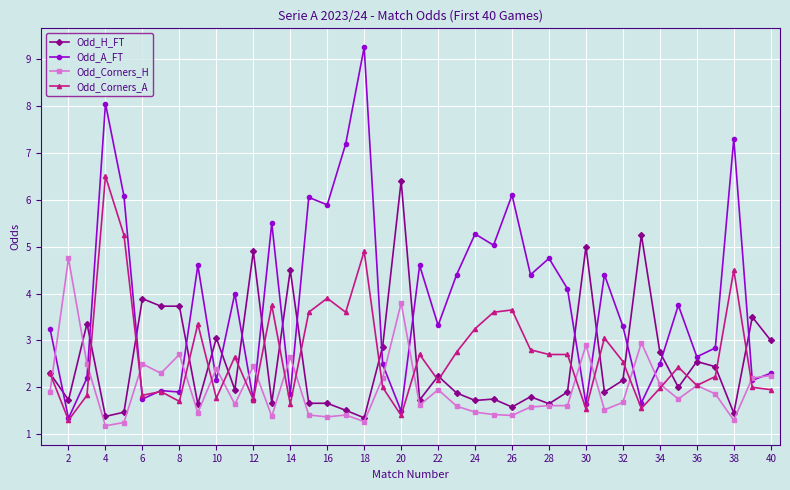

What is the value of the Odd_A_FT point at the 14th from the left?

1.9